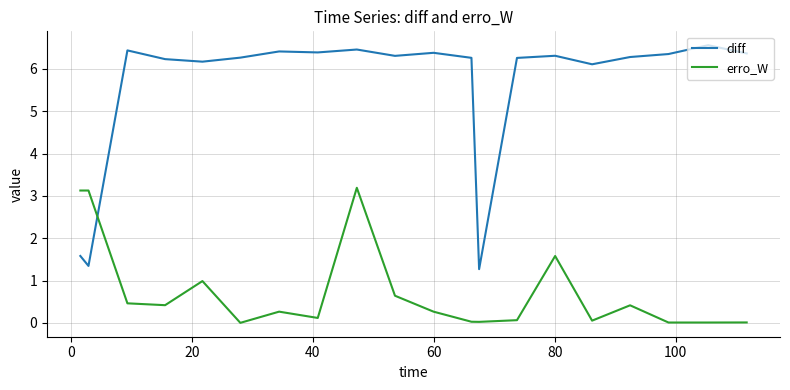

List the series in order of their peak value, lowest first.

erro_W, diff